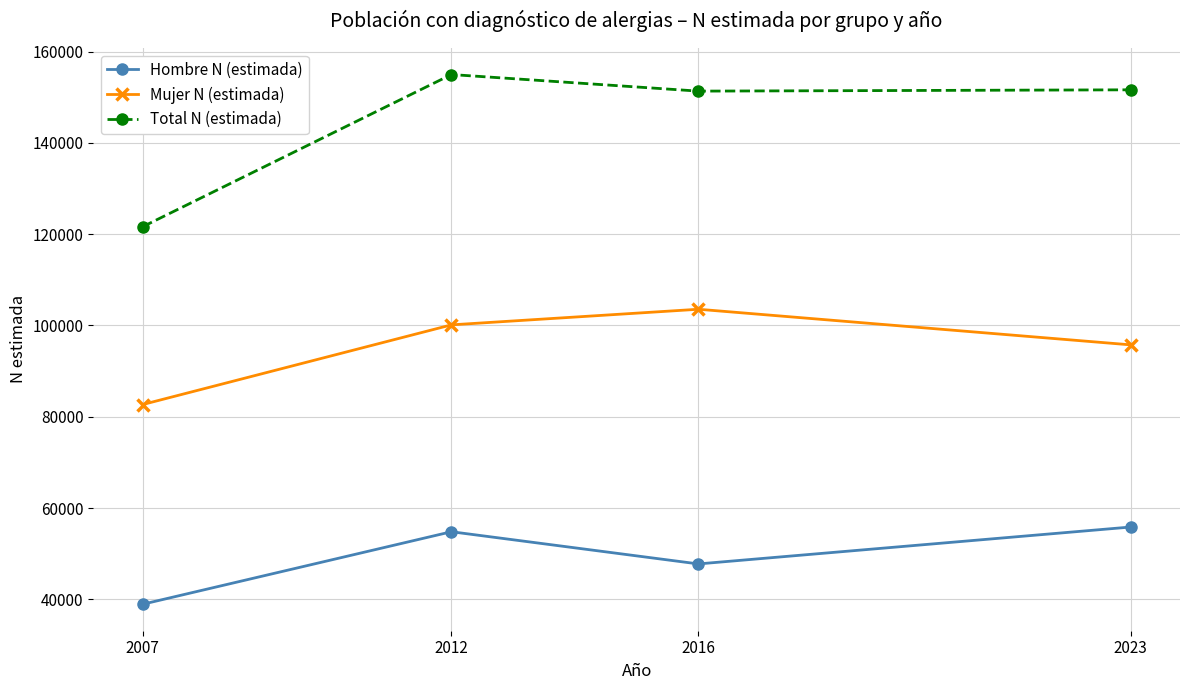

What is the greatest value displayed?

154966